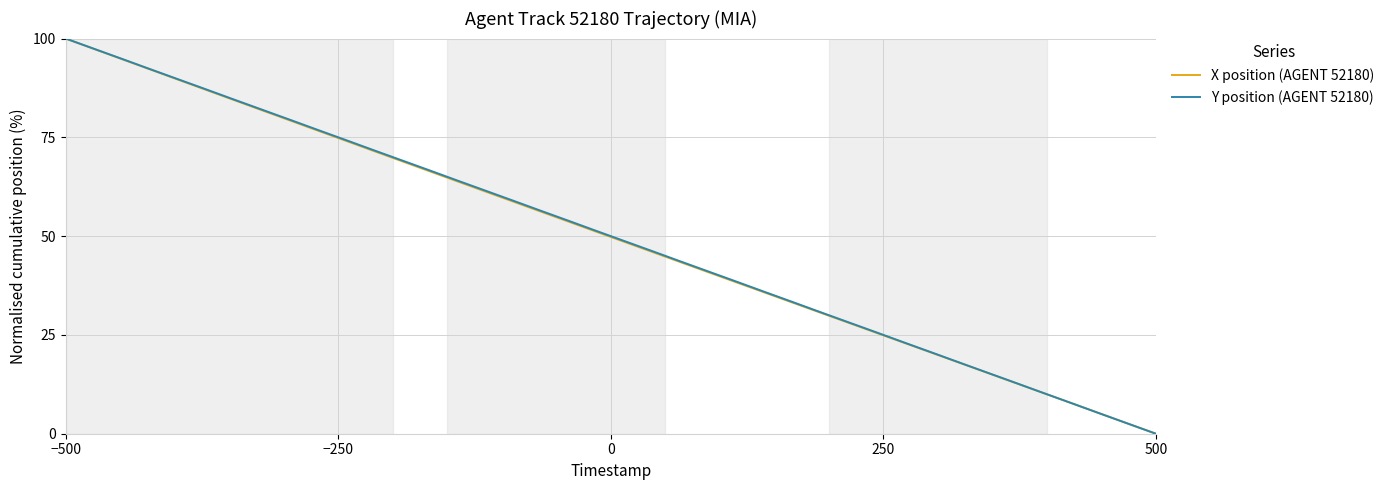

What is the maximum value shown in the chart?

100.0